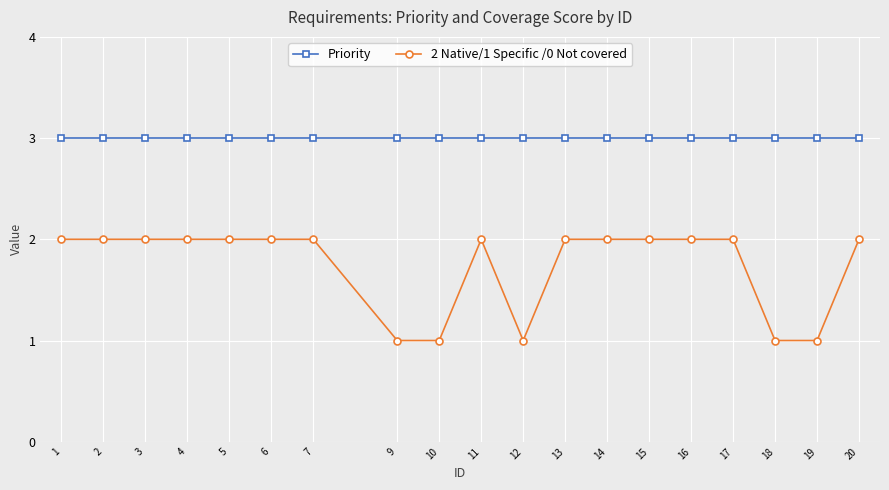

What are all the series names shown in the legend?

Priority, 2 Native/1 Specific /0 Not covered